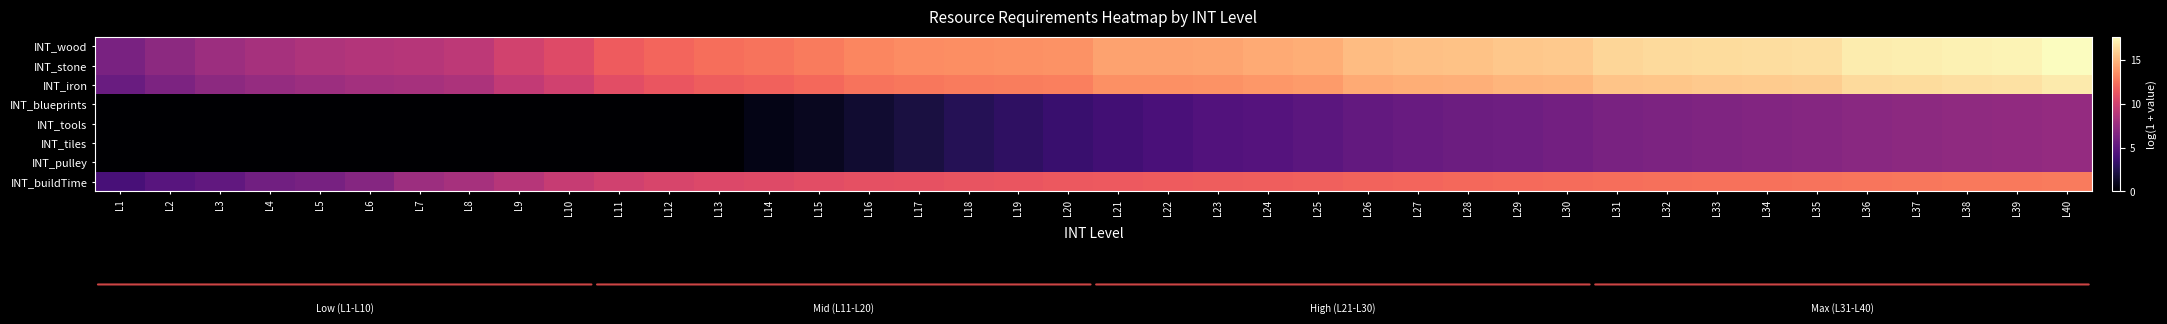

Reading left to right, list all the values displayed in this chart.

INT_wood: L1=6.2	L2=7.1	L3=7.8	L4=8.2	L5=8.5	L6=8.7	L7=8.9	L8=9.1	L9=10.0	L10=10.6	L11=11.6	L12=12.0	L13=12.3	L14=12.5	L15=12.8	L16=13.2	L17=13.4	L18=13.5	L19=13.6	L20=13.6	L21=14.2	L22=14.2	L23=14.3	L24=14.5	L25=14.6	L26=15.2	L27=15.3	L28=15.4	L29=15.6	L30=15.7	L31=16.2	L32=16.3	L33=16.3	L34=16.4	L35=16.5	L36=17.0	L37=17.1	L38=17.2	L39=17.2	L40=17.6
INT_stone: L1=6.2	L2=7.1	L3=7.8	L4=8.2	L5=8.5	L6=8.7	L7=8.9	L8=9.1	L9=10.0	L10=10.6	L11=11.6	L12=12.0	L13=12.3	L14=12.5	L15=12.8	L16=13.2	L17=13.4	L18=13.5	L19=13.6	L20=13.6	L21=14.2	L22=14.2	L23=14.3	L24=14.5	L25=14.6	L26=15.2	L27=15.3	L28=15.4	L29=15.6	L30=15.7	L31=16.2	L32=16.3	L33=16.3	L34=16.4	L35=16.5	L36=17.0	L37=17.1	L38=17.2	L39=17.2	L40=17.6
INT_iron: L1=5.5	L2=6.4	L3=7.1	L4=7.5	L5=7.8	L6=8.0	L7=8.2	L8=8.5	L9=9.4	L10=9.9	L11=10.9	L12=11.3	L13=11.6	L14=11.8	L15=12.1	L16=12.5	L17=12.7	L18=12.8	L19=12.9	L20=12.9	L21=13.5	L22=13.6	L23=13.6	L24=13.8	L25=13.9	L26=14.5	L27=14.6	L28=14.7	L29=14.9	L30=15.0	L31=15.5	L32=15.6	L33=15.7	L34=15.7	L35=15.8	L36=16.3	L37=16.4	L38=16.5	L39=16.5	L40=16.9
INT_blueprints: L1=0.0	L2=0.0	L3=0.0	L4=0.0	L5=0.0	L6=0.0	L7=0.0	L8=0.0	L9=0.0	L10=0.0	L11=0.0	L12=0.0	L13=0.0	L14=0.7	L15=1.1	L16=1.6	L17=2.1	L18=2.6	L19=3.1	L20=3.5	L21=3.9	L22=4.2	L23=4.5	L24=4.6	L25=4.9	L26=5.2	L27=5.5	L28=5.7	L29=5.8	L30=6.0	L31=6.2	L32=6.4	L33=6.5	L34=6.7	L35=6.8	L36=6.9	L37=7.1	L38=7.2	L39=7.3	L40=7.4
INT_tools: L1=0.0	L2=0.0	L3=0.0	L4=0.0	L5=0.0	L6=0.0	L7=0.0	L8=0.0	L9=0.0	L10=0.0	L11=0.0	L12=0.0	L13=0.0	L14=0.7	L15=1.1	L16=1.6	L17=2.1	L18=2.6	L19=3.1	L20=3.5	L21=3.9	L22=4.2	L23=4.5	L24=4.6	L25=4.9	L26=5.2	L27=5.5	L28=5.7	L29=5.8	L30=6.0	L31=6.2	L32=6.4	L33=6.5	L34=6.7	L35=6.8	L36=6.9	L37=7.1	L38=7.2	L39=7.3	L40=7.4
INT_tiles: L1=0.0	L2=0.0	L3=0.0	L4=0.0	L5=0.0	L6=0.0	L7=0.0	L8=0.0	L9=0.0	L10=0.0	L11=0.0	L12=0.0	L13=0.0	L14=0.7	L15=1.1	L16=1.6	L17=2.1	L18=2.6	L19=3.1	L20=3.5	L21=3.9	L22=4.2	L23=4.5	L24=4.6	L25=4.9	L26=5.2	L27=5.5	L28=5.7	L29=5.8	L30=6.0	L31=6.2	L32=6.4	L33=6.5	L34=6.7	L35=6.8	L36=6.9	L37=7.1	L38=7.2	L39=7.3	L40=7.4
INT_pulley: L1=0.0	L2=0.0	L3=0.0	L4=0.0	L5=0.0	L6=0.0	L7=0.0	L8=0.0	L9=0.0	L10=0.0	L11=0.0	L12=0.0	L13=0.0	L14=0.7	L15=1.1	L16=1.6	L17=2.1	L18=2.6	L19=3.1	L20=3.5	L21=3.9	L22=4.2	L23=4.5	L24=4.6	L25=4.9	L26=5.2	L27=5.5	L28=5.7	L29=5.8	L30=6.0	L31=6.2	L32=6.4	L33=6.5	L34=6.7	L35=6.8	L36=6.9	L37=7.1	L38=7.2	L39=7.3	L40=7.4
INT_buildTime: L1=4.1	L2=4.8	L3=5.2	L4=5.9	L5=6.2	L6=6.8	L7=7.8	L8=8.2	L9=8.9	L10=9.6	L11=10.0	L12=10.3	L13=10.5	L14=10.7	L15=10.8	L16=11.0	L17=11.1	L18=11.2	L19=11.3	L20=11.4	L21=11.4	L22=11.5	L23=11.6	L24=11.7	L25=11.8	L26=11.9	L27=12.0	L28=12.1	L29=12.1	L30=12.2	L31=12.3	L32=12.3	L33=12.4	L34=12.5	L35=12.5	L36=12.6	L37=12.6	L38=12.7	L39=12.7	L40=12.8